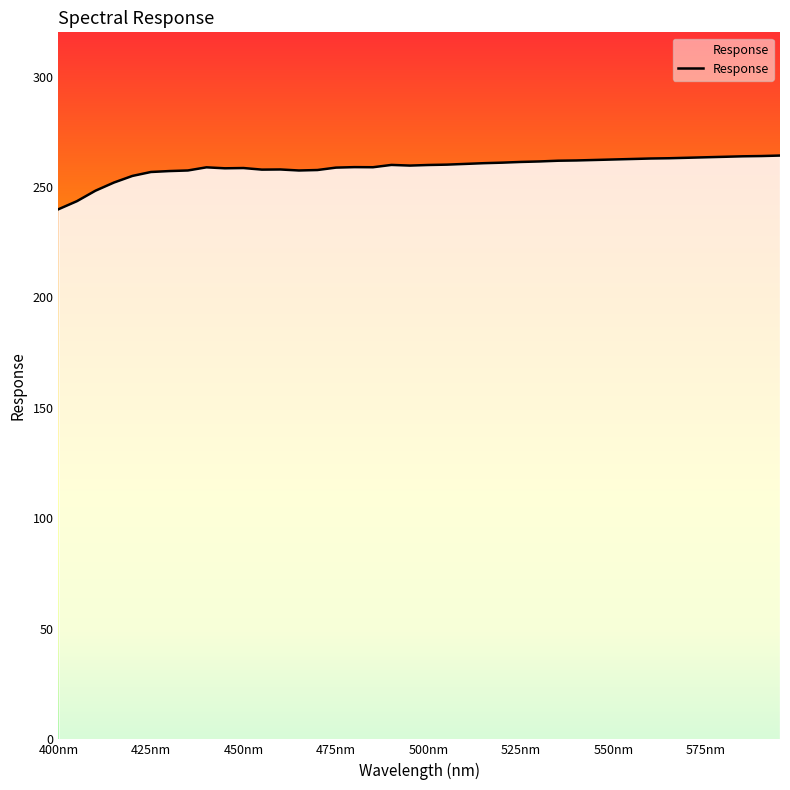

What is the difference between the maximum and minimum values?

24.3